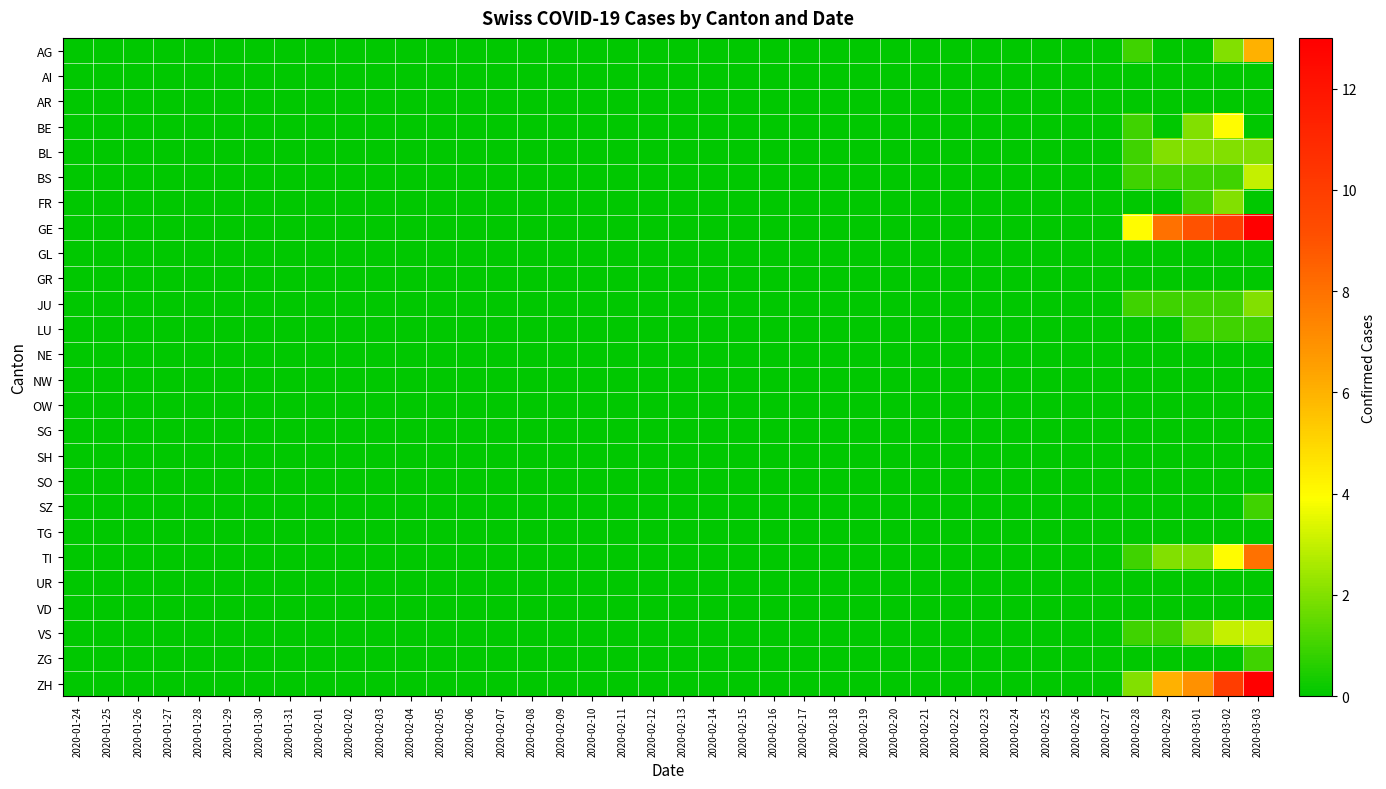

Which series has the largest total across all categories?

GE